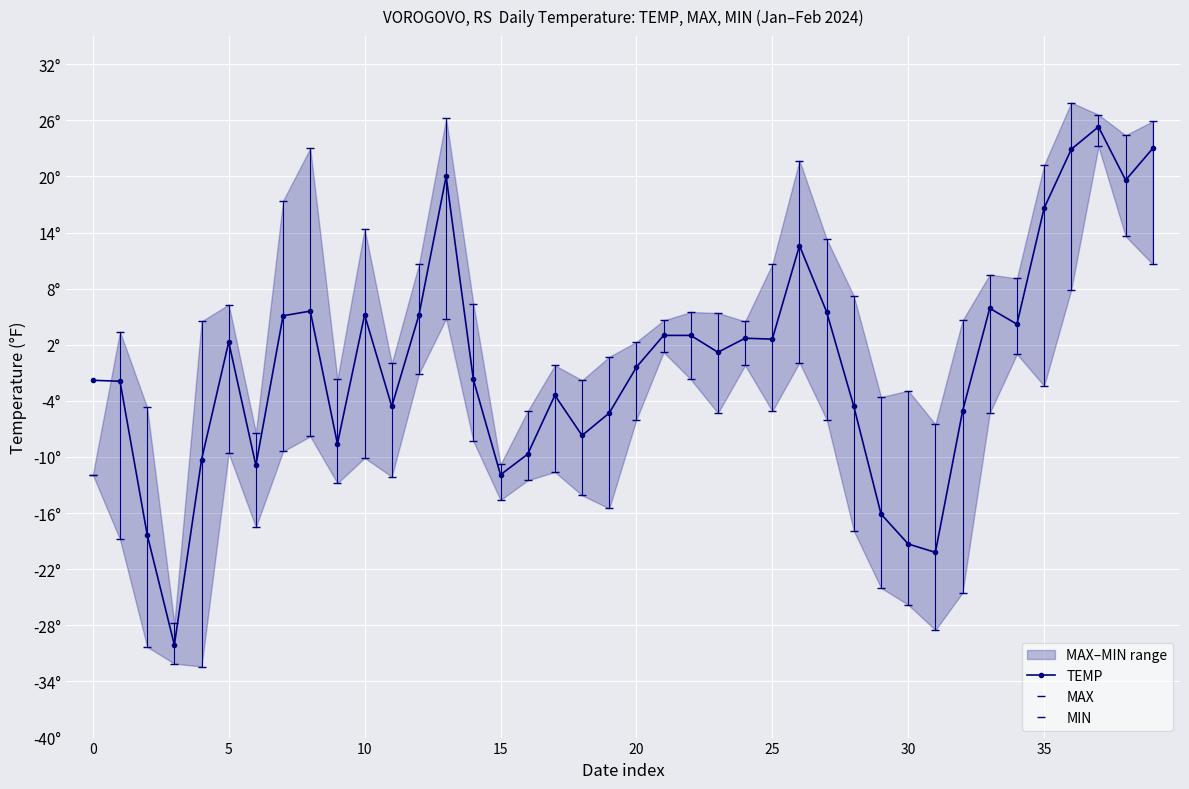

Reading left to right, transcribe all the data shown in this chart.

TEMP: -1.8	-1.9	-18.3	-30.1	-10.3	2.3	-10.9	5.1	5.6	-8.6	5.2	-4.6	5.2	20.0	-1.7	-11.9	-9.7	-3.4	-7.7	-5.3	-0.4	3.0	3.0	1.2	2.7	2.6	12.6	5.5	-4.6	-16.1	-19.3	-20.2	-5.1	5.9	4.2	16.6	22.9	25.3	19.6	23.0
MAX: -11.9	3.4	-4.7	-27.8	4.5	6.3	-7.4	17.4	23.0	-1.7	14.4	-0.0	10.6	26.2	6.4	-10.8	-5.1	-0.2	-1.8	0.7	2.3	4.6	5.5	5.4	4.5	10.6	21.7	13.3	7.2	-3.6	-2.9	-6.5	4.6	9.5	9.1	21.2	27.9	26.6	24.4	25.9
MIN: -11.9	-18.8	-30.3	-32.1	-32.4	-9.6	-17.5	-9.4	-7.8	-12.8	-10.1	-12.1	-1.1	4.8	-8.3	-14.6	-12.5	-11.6	-14.1	-15.5	-6.0	1.2	-1.7	-5.3	-0.2	-5.1	0.1	-6.0	-17.9	-24.0	-25.8	-28.5	-24.5	-5.3	1.0	-2.4	7.9	23.2	13.6	10.6